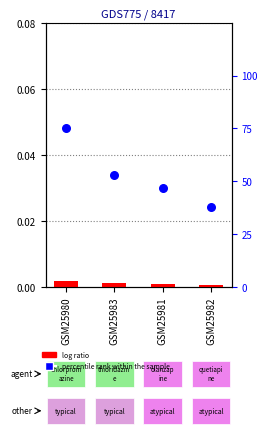

Which series has the largest total across all categories?

percentile rank within the sample